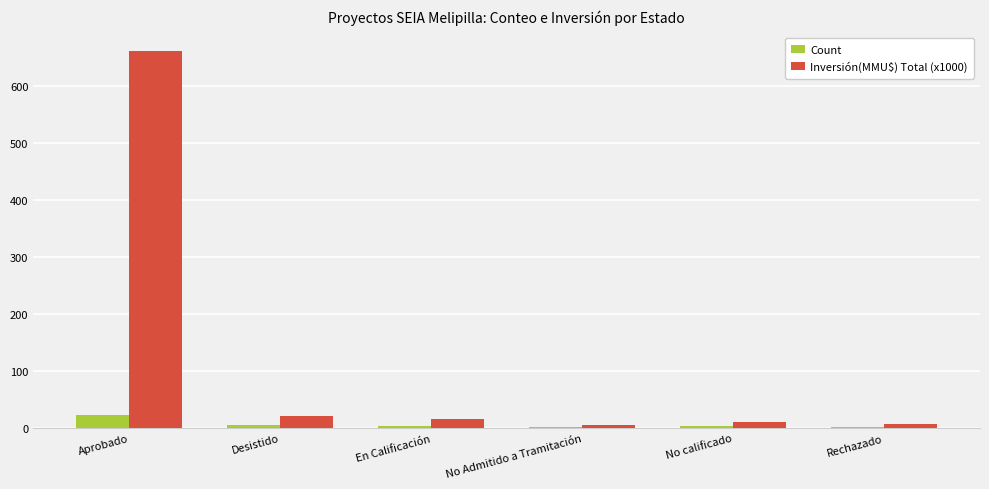

Which series has the largest total across all categories?

Inversión(MMU$) Total (x1000)